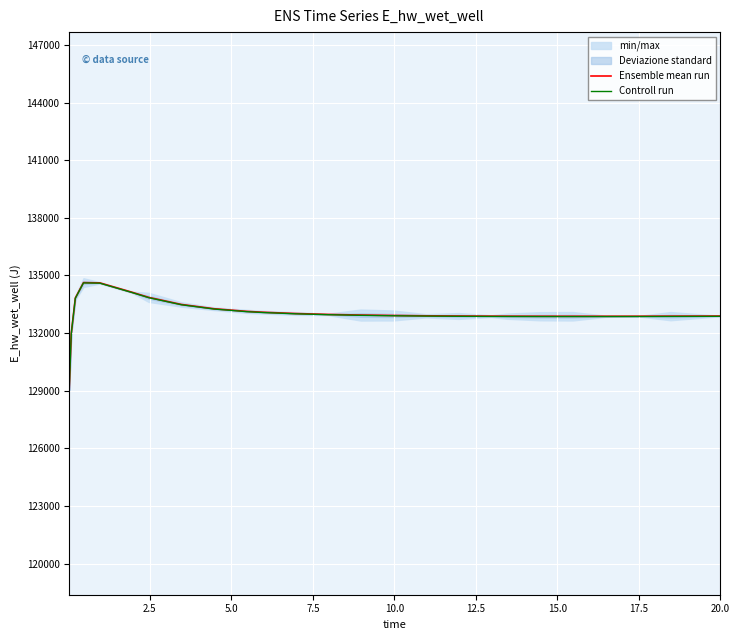

What is the highest value of the Ensemble mean run series?

134627.4